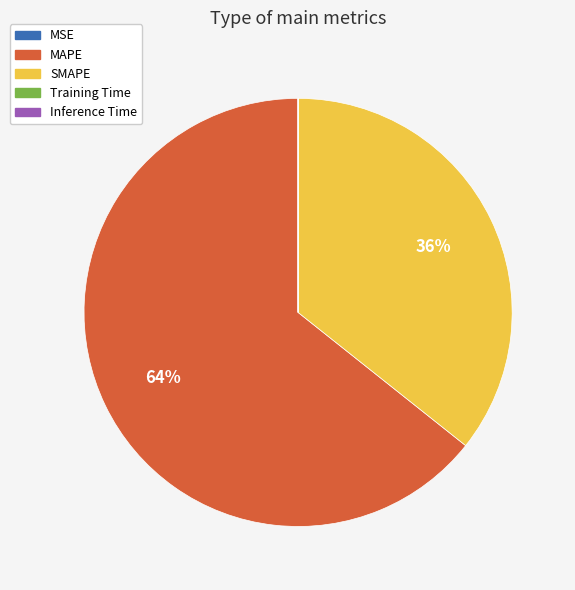

What is the largest slice in the pie chart?

MAPE